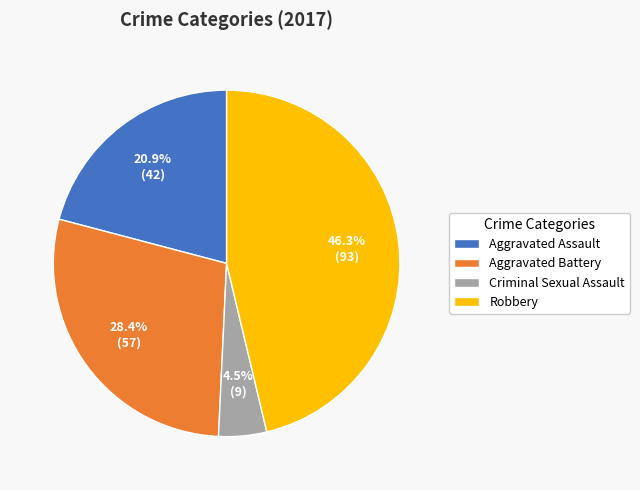

Approximately how many times larger is the value at Robbery compared to Aggravated Assault?

2.2